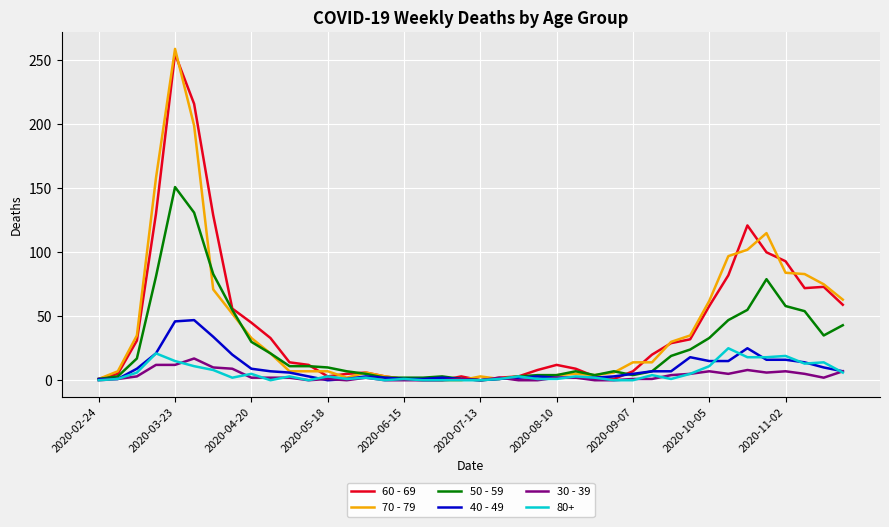

Which series has the widest spread of values?

70 - 79